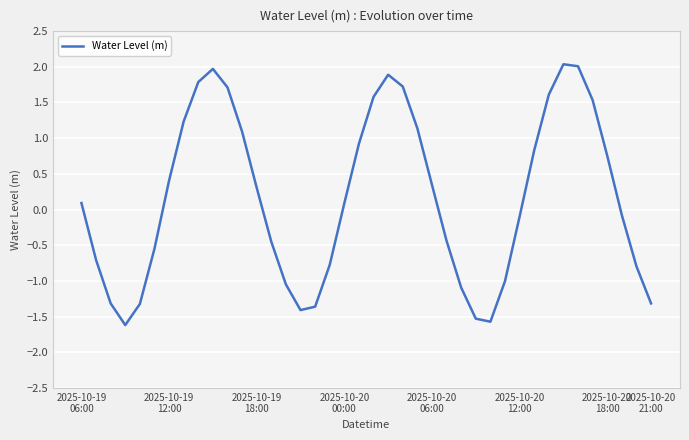

What is the greatest value displayed?

2.0